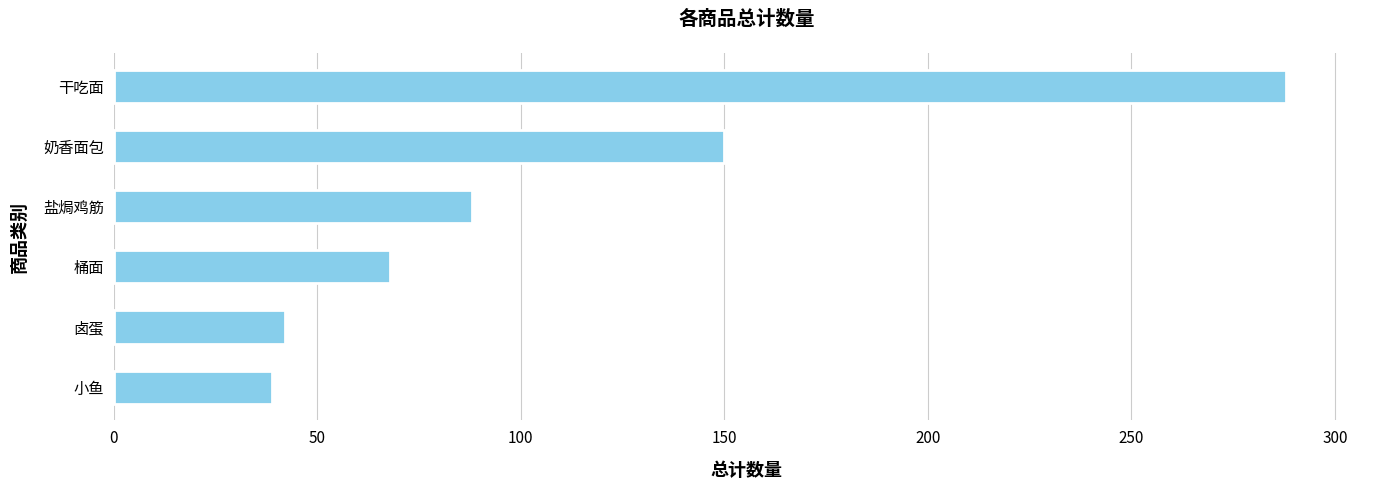

What is the difference between the maximum and minimum values?

249